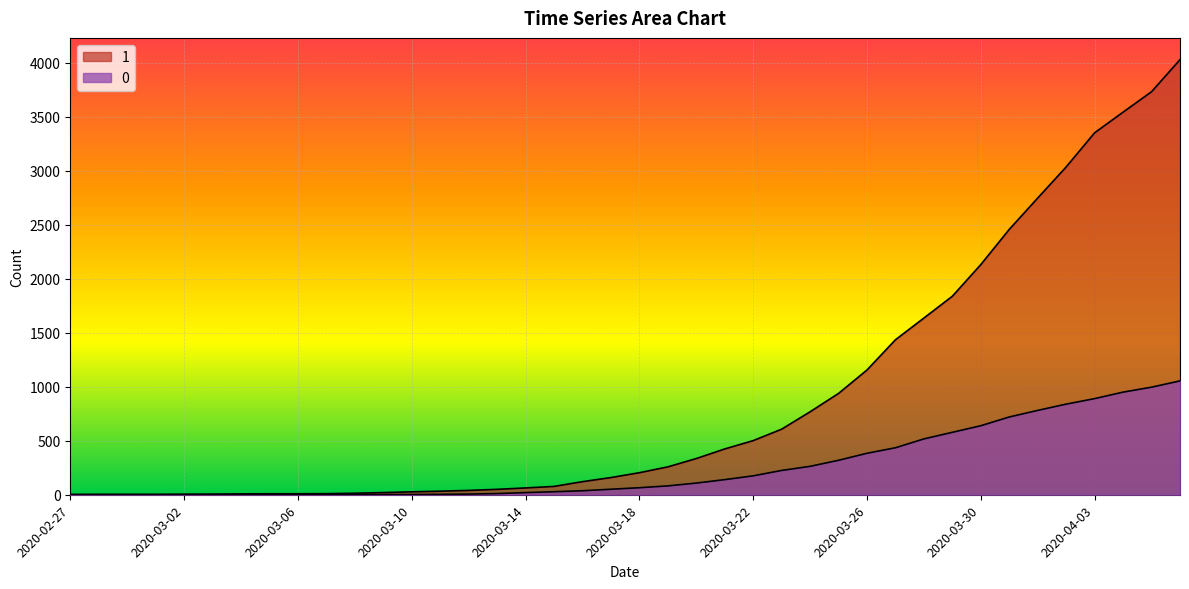

What is the value of the 0 point at the 12th from the left?

2